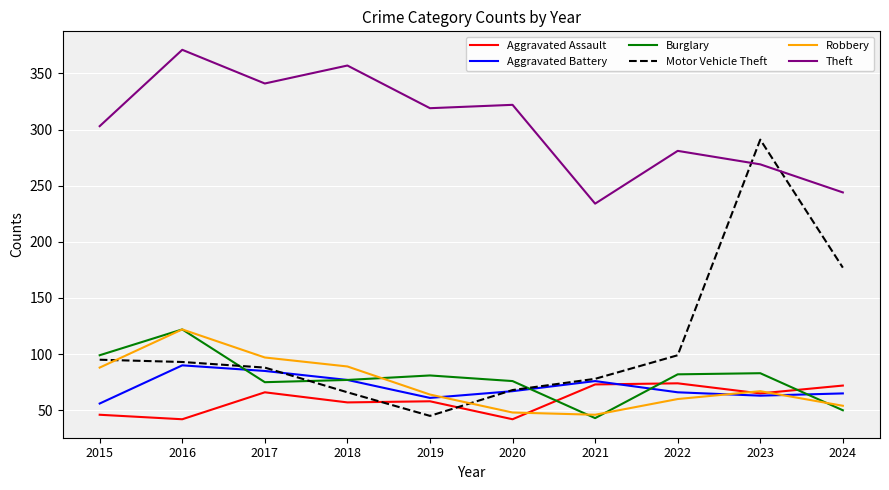

What is the difference between the second highest and minimum values in the Aggravated Battery series?

29